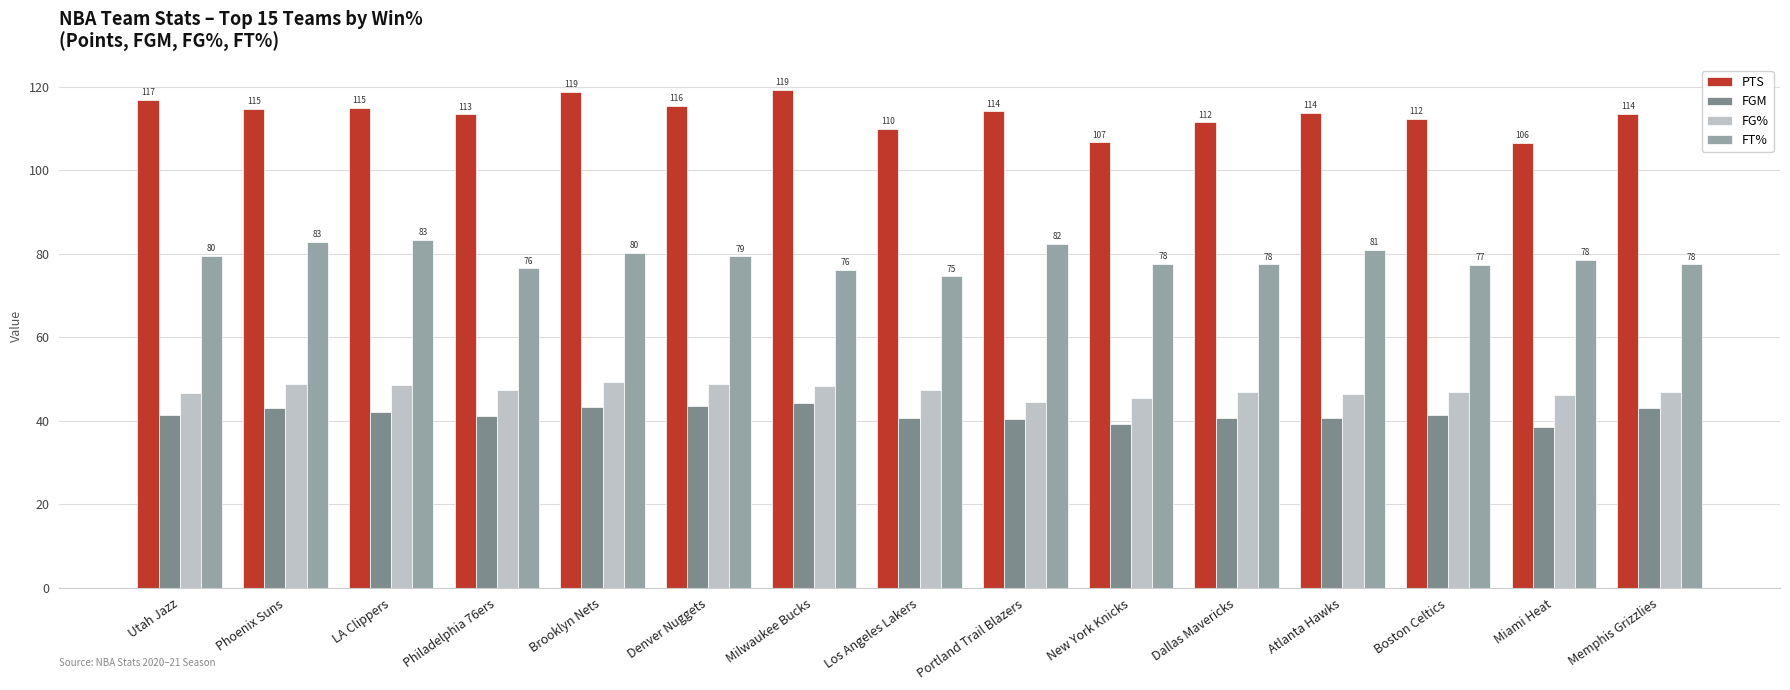

How many data points does each series have?

15